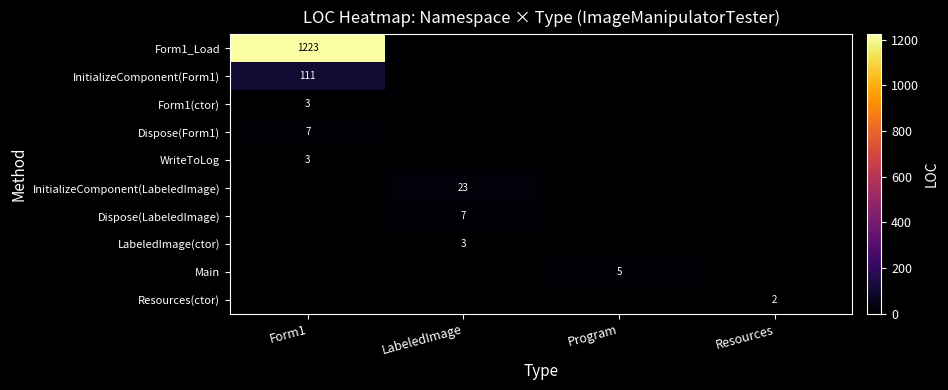

The Dispose(LabeledImage) series shows 7 at LabeledImage. True or false?

True